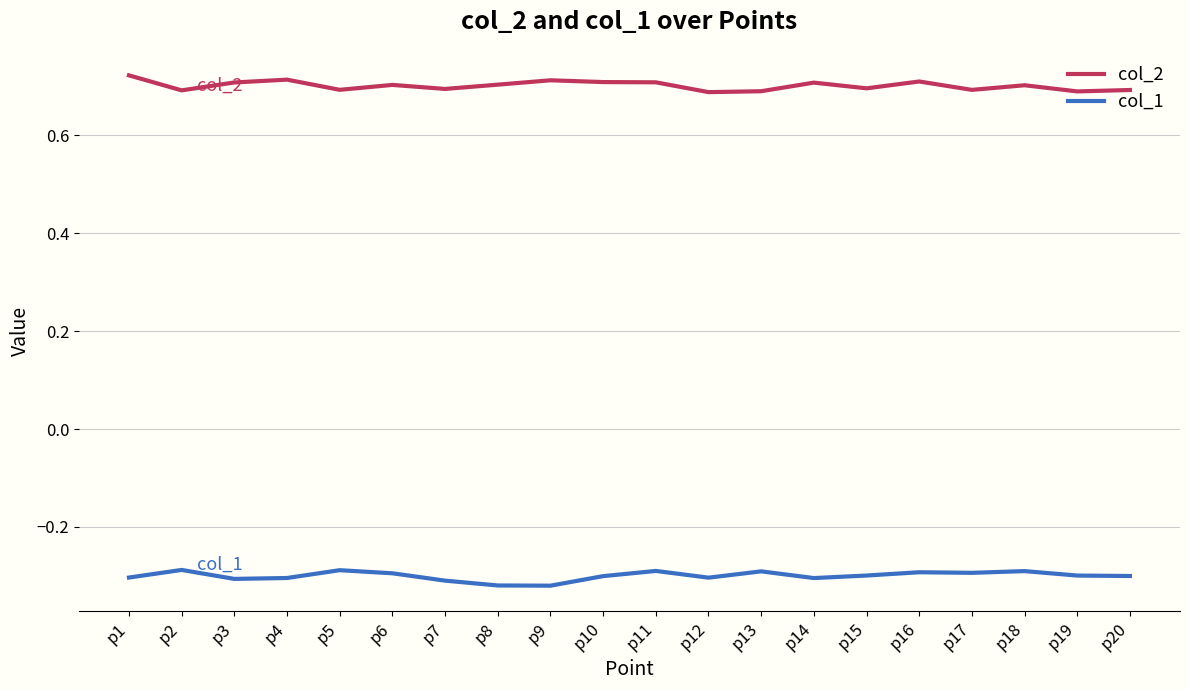

List the series in order of their overall mean, lowest first.

col_1, col_2